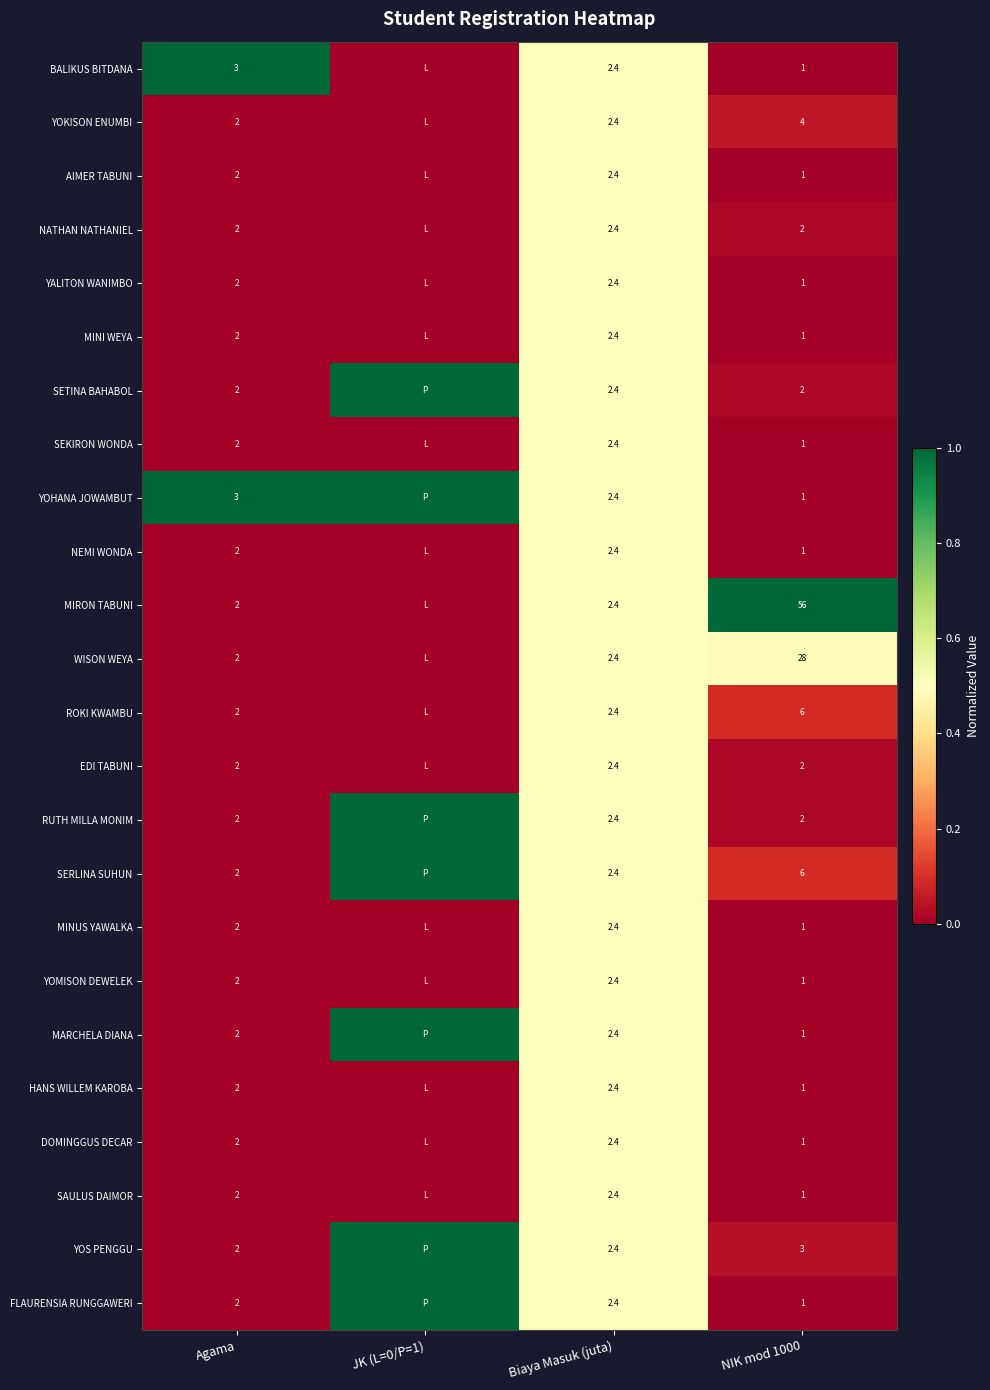

Is the value of NATHAN NATHANIEL at Biaya Masuk (juta) greater than the value of YOS PENGGU at Agama?

Yes